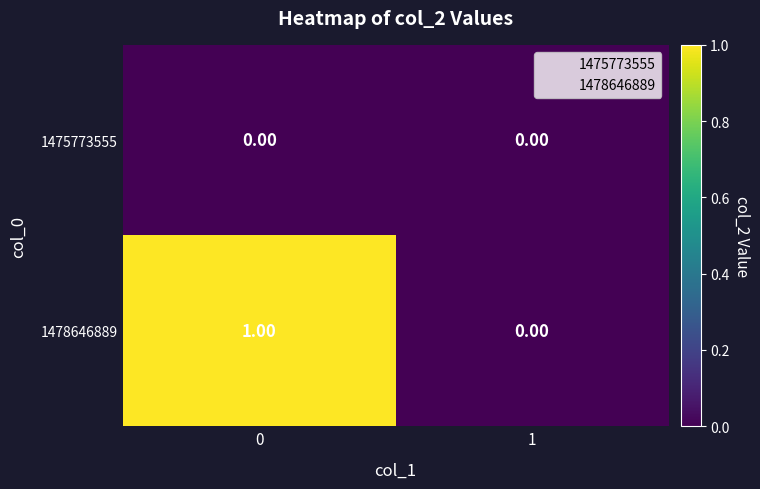

Is the value of 1475773555 at 1 greater than the value of 1478646889 at 0?

No